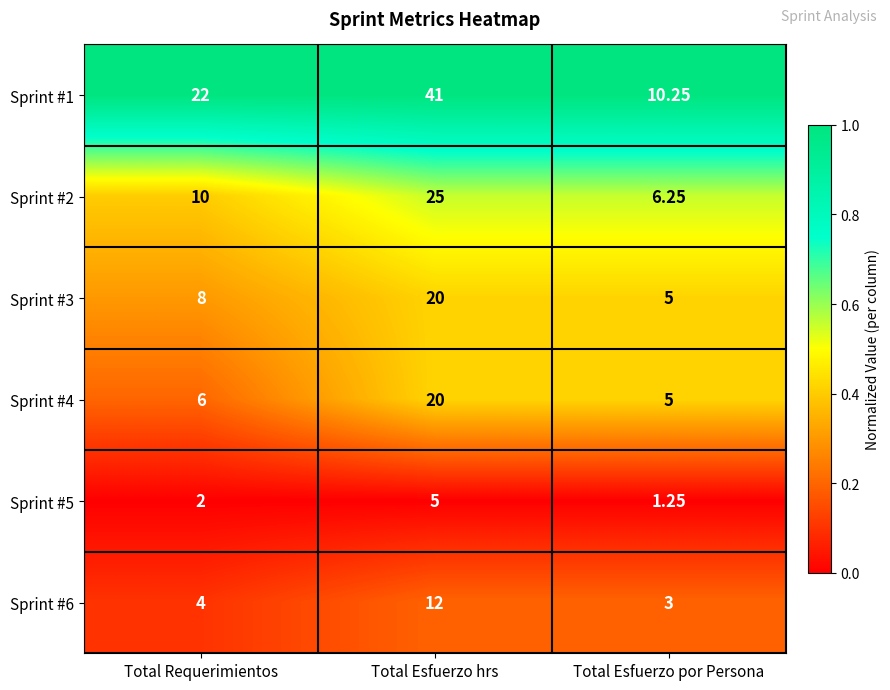

Which series has the largest range (max minus min)?

Sprint #1